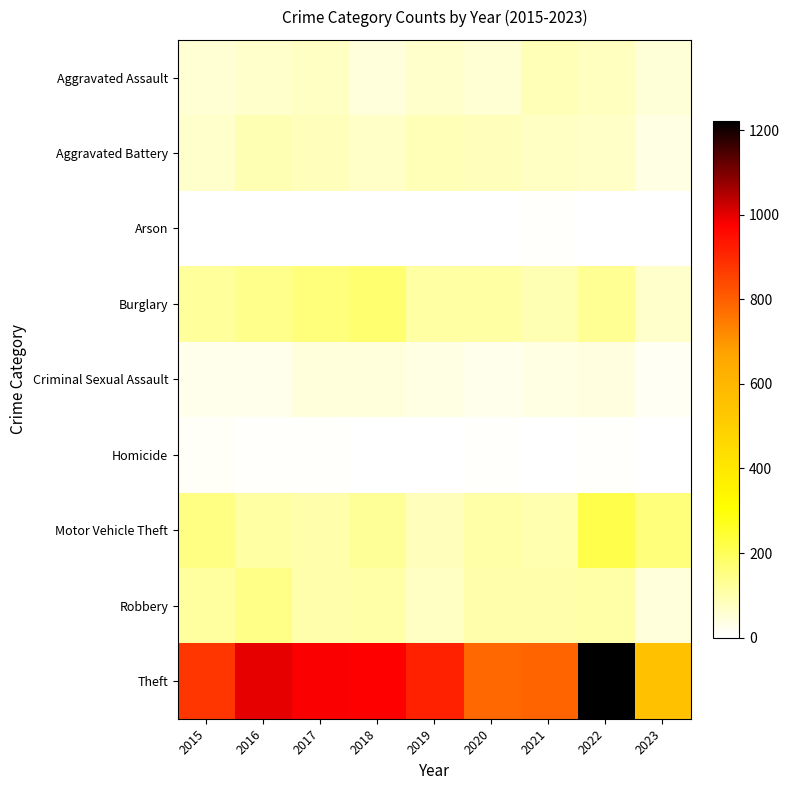

At 2017, list the series in order from largest to smallest.

Theft, Burglary, Robbery, Motor Vehicle Theft, Aggravated Battery, Aggravated Assault, Criminal Sexual Assault, Homicide, Arson